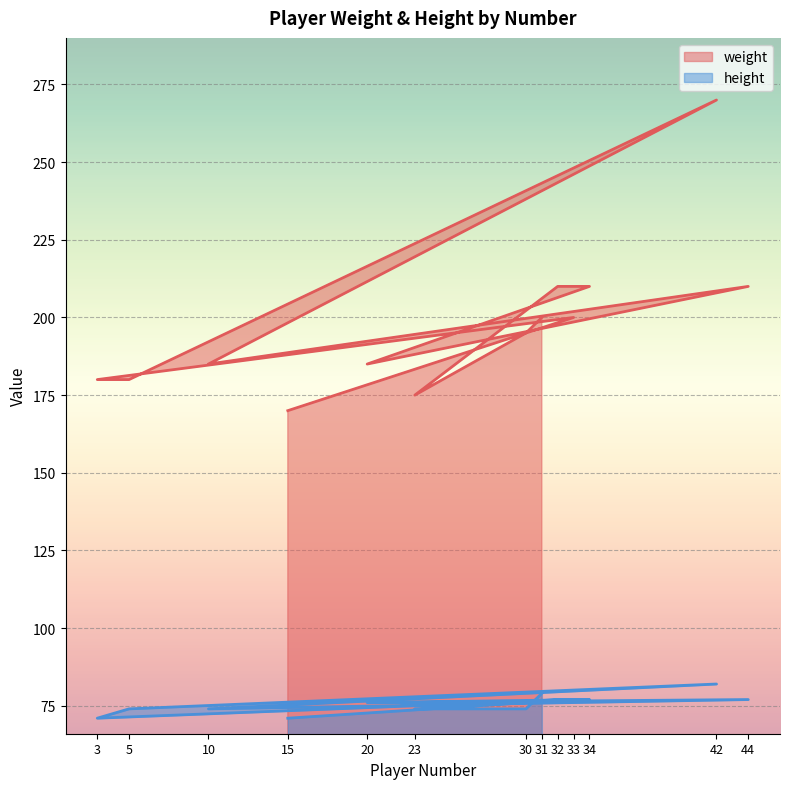

True or false: weight has a value of 185 at 10.

True